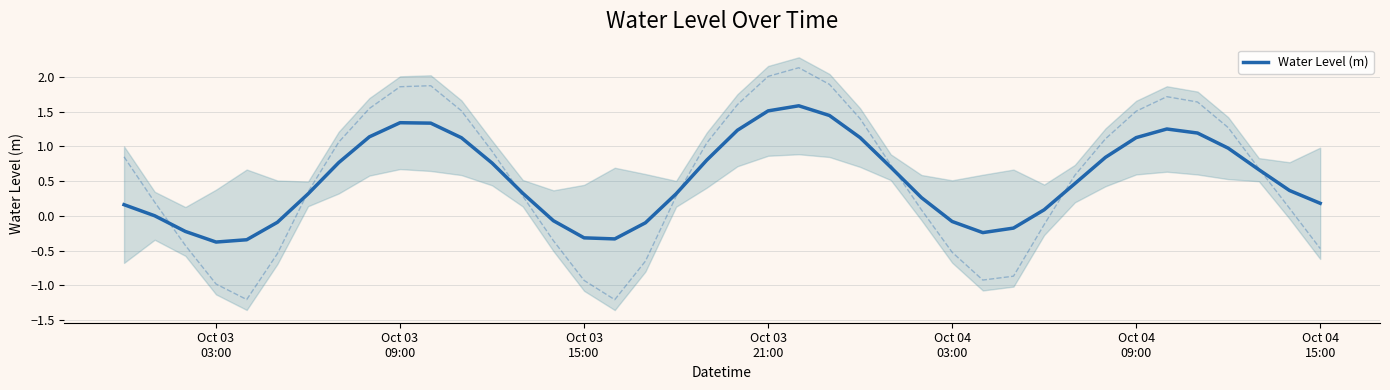

What is the minimum value for Water Level (m)?

-0.4